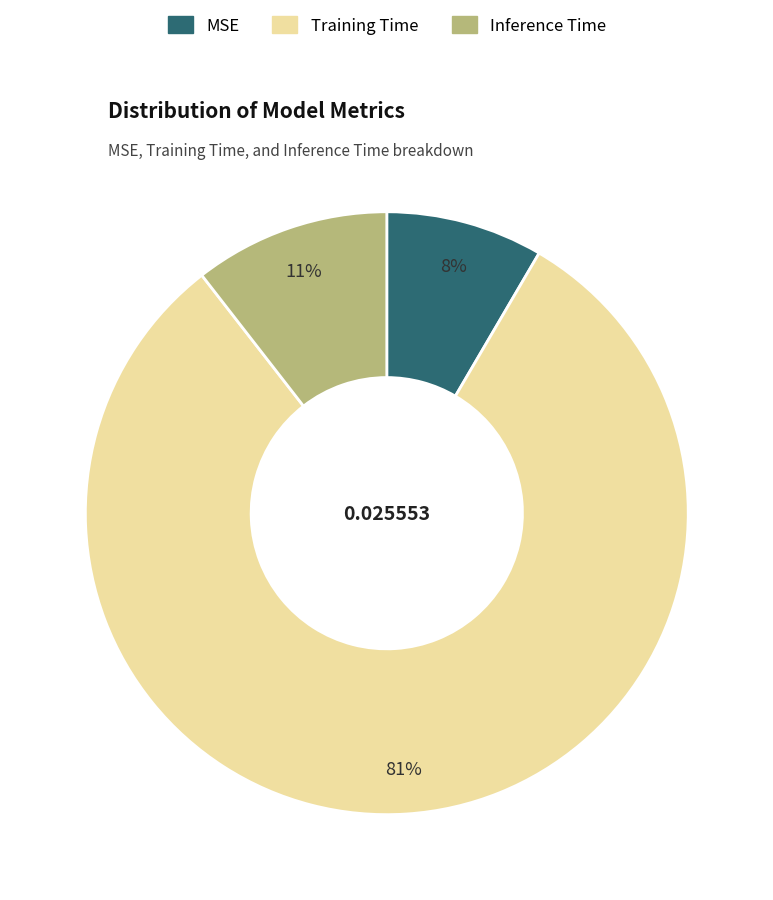

To the nearest percent, what percentage of the pie is Inference Time?

11%